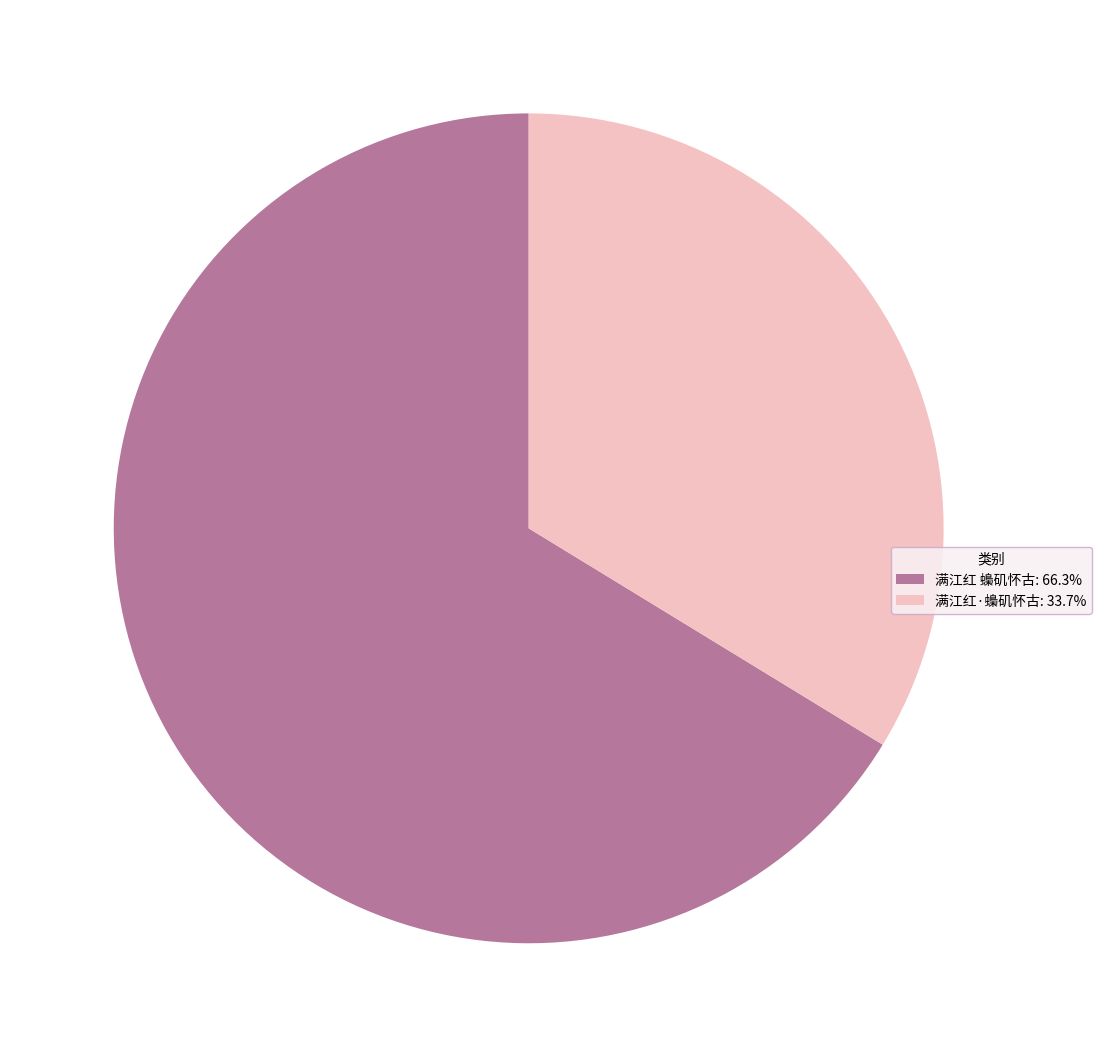

How many segments does this pie chart have?

2